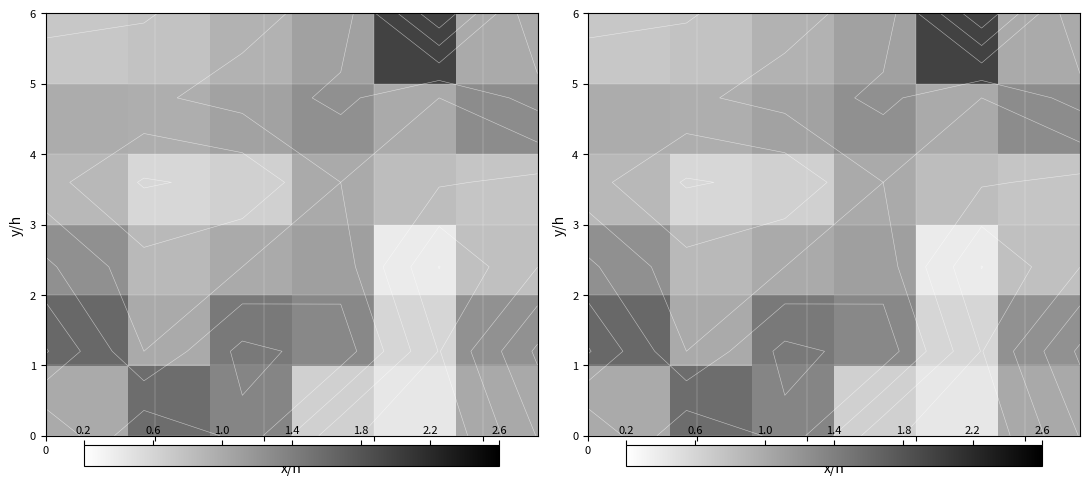

How many categories are shown in the chart?

6